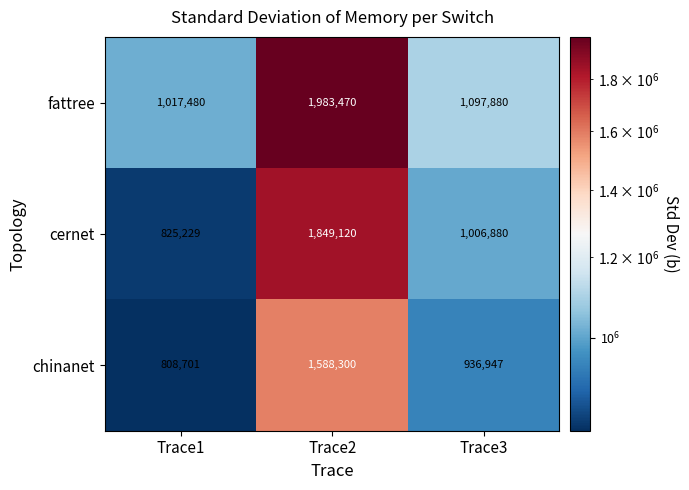

What is the maximum value shown in the chart?

1983470